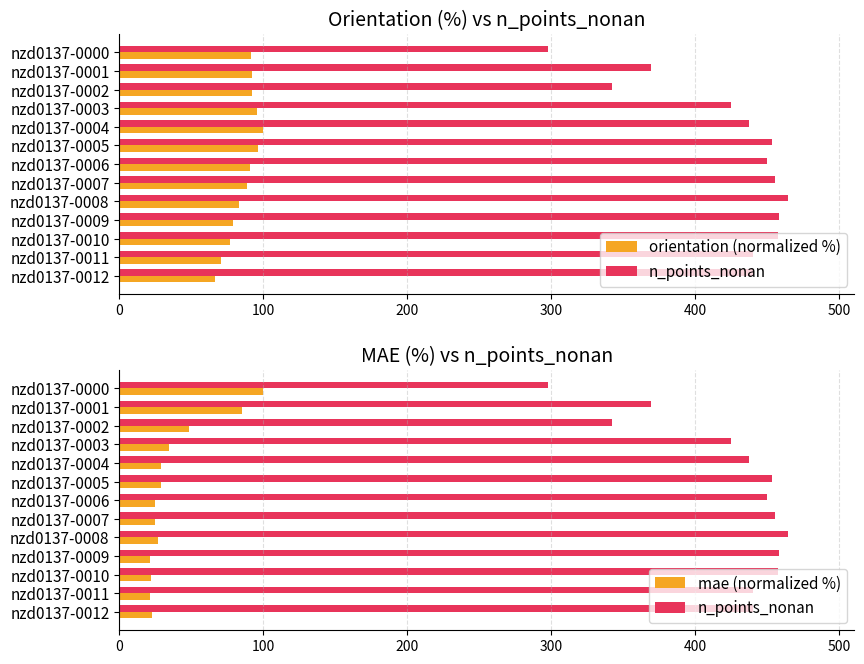

What are all the series names shown in the legend?

orientation (normalized %), n_points_nonan, mae (normalized %)